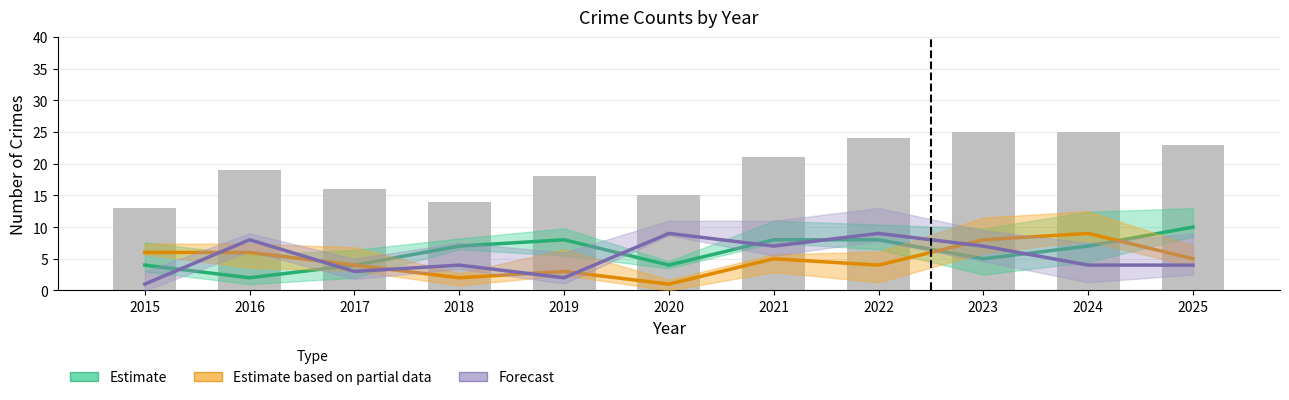

Is it true that Total equals 24 at 2018?

False